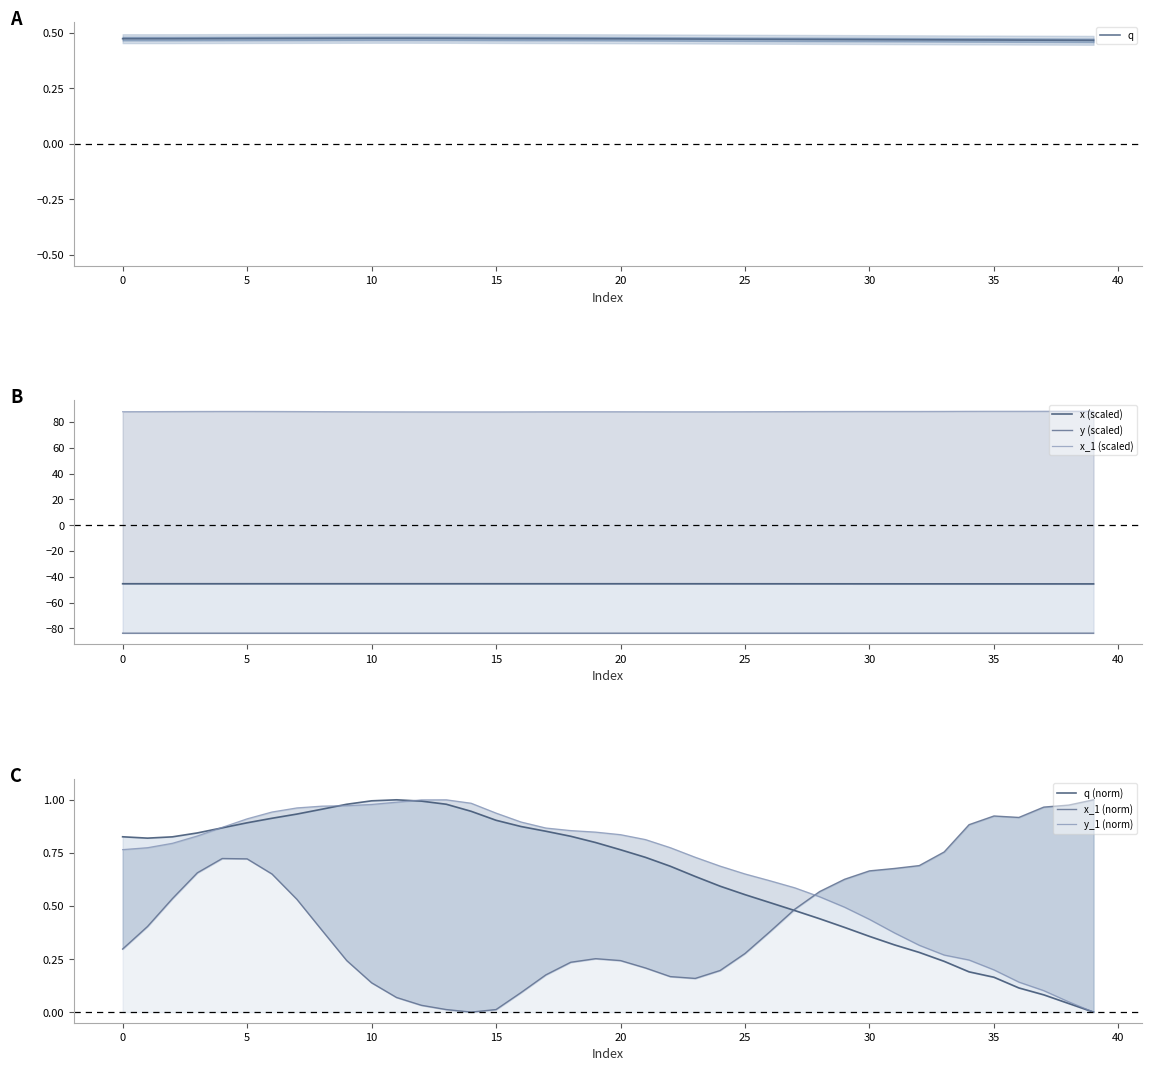

What is the difference between the highest and lowest values at 11?

171.5